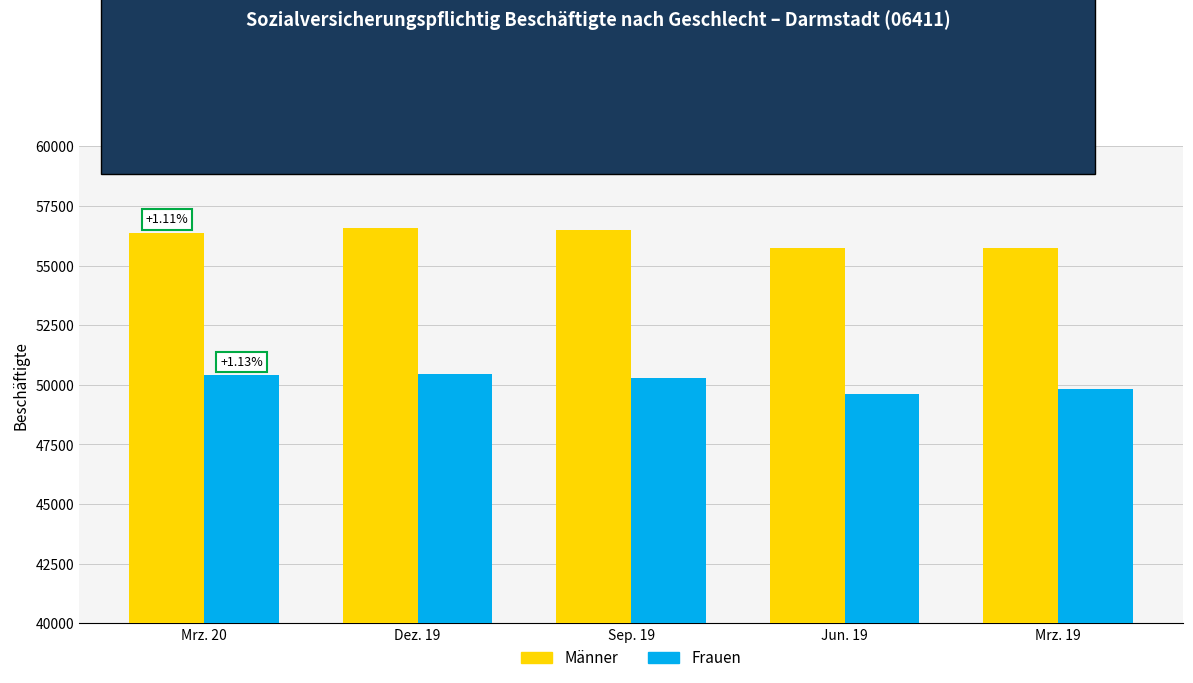

What is the lowest value of the Frauen series?

49596